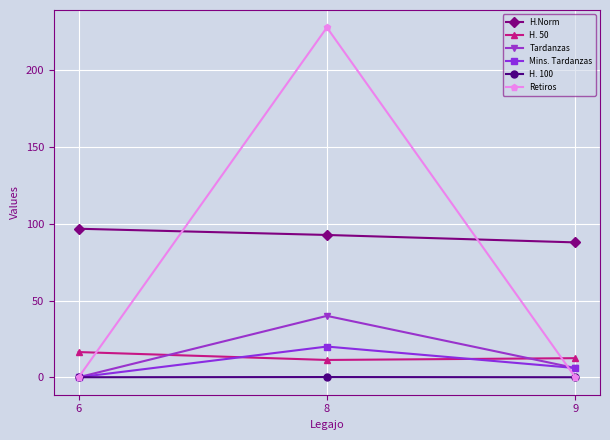

What is the total value across all series at 8?

392.1